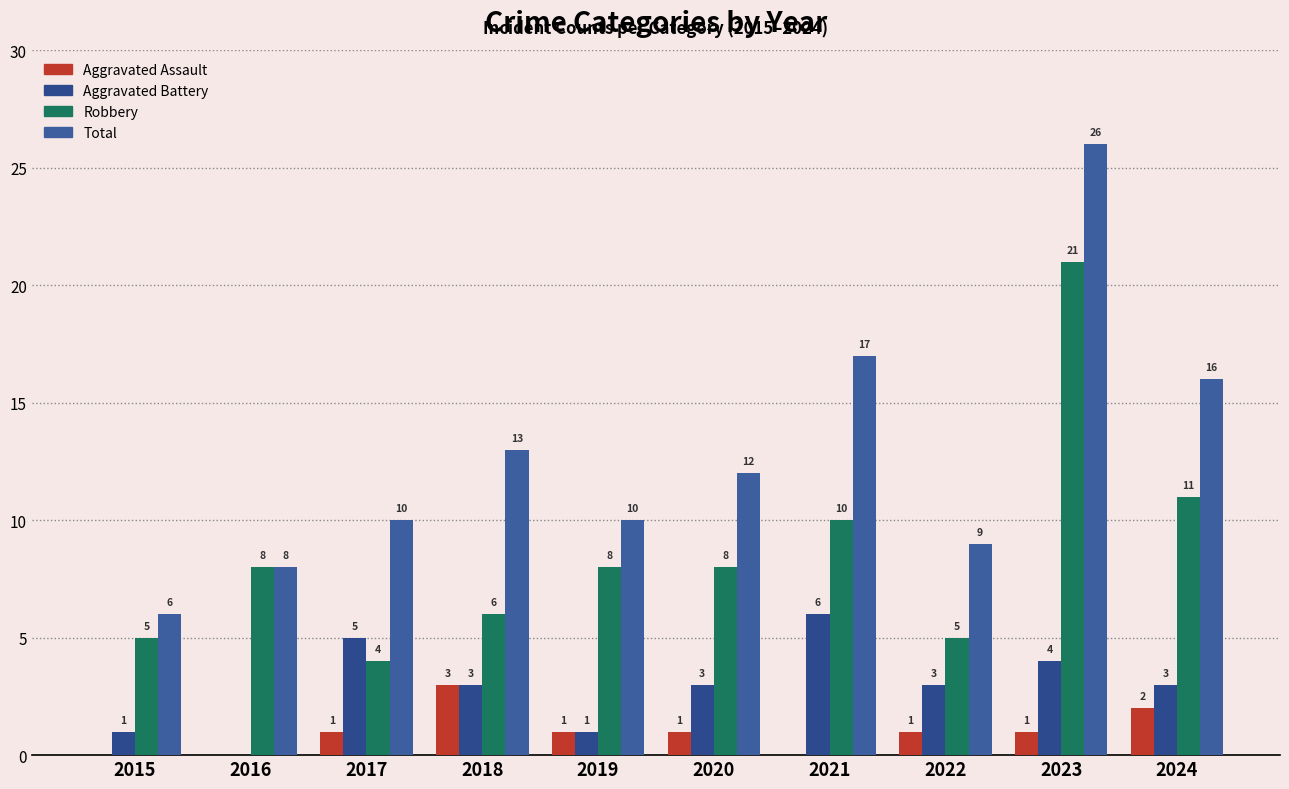

Count the number of data series in this chart.

4